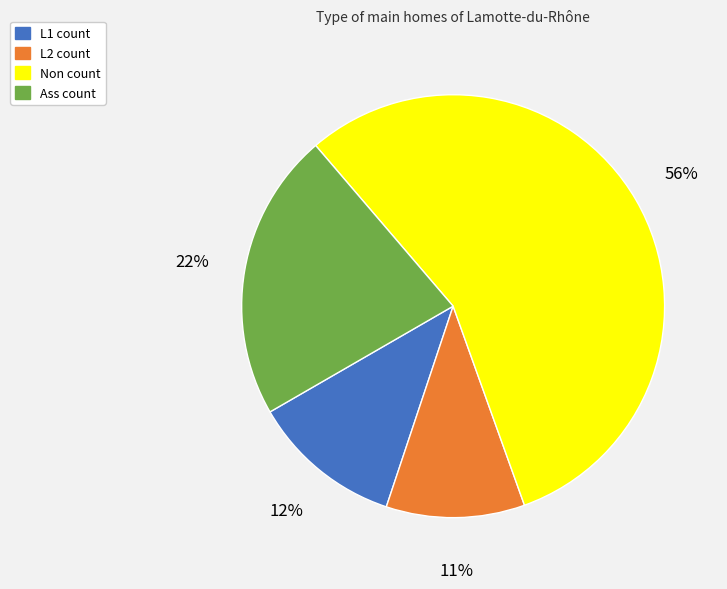

Which has a higher value, L1 or Non?

Non